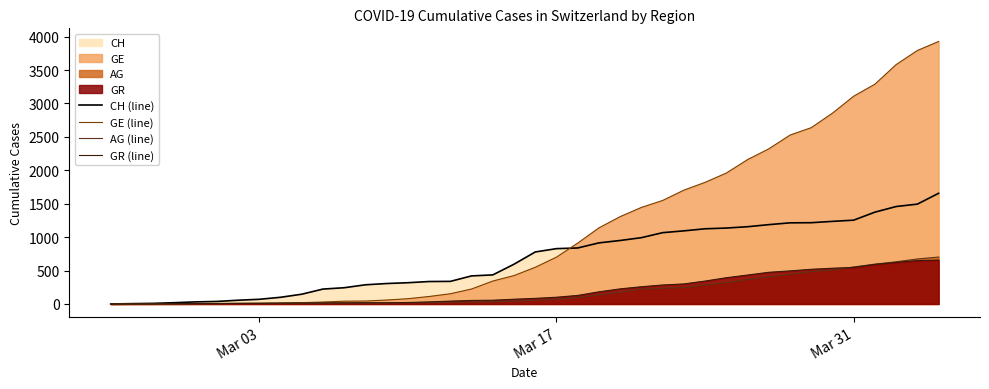

Which series has the largest range (max minus min)?

GE (line)